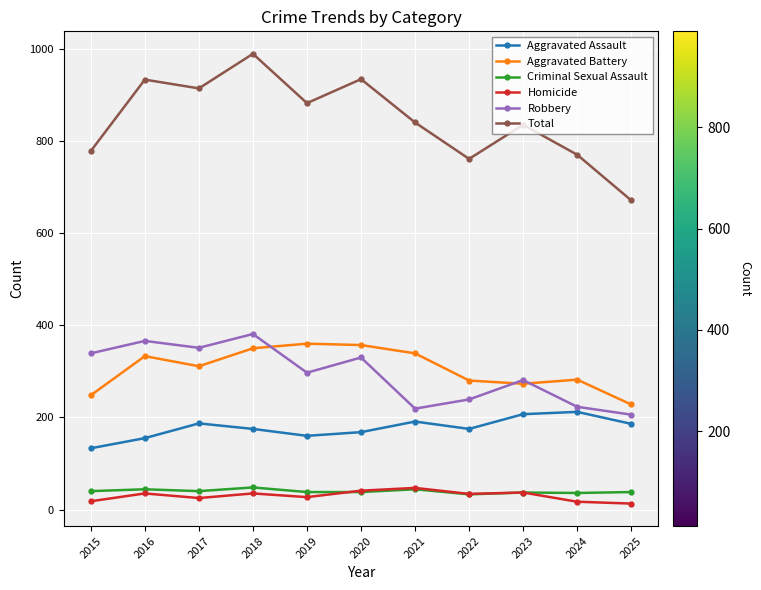

True or false: Aggravated Assault and Homicide intersect in this chart.

False